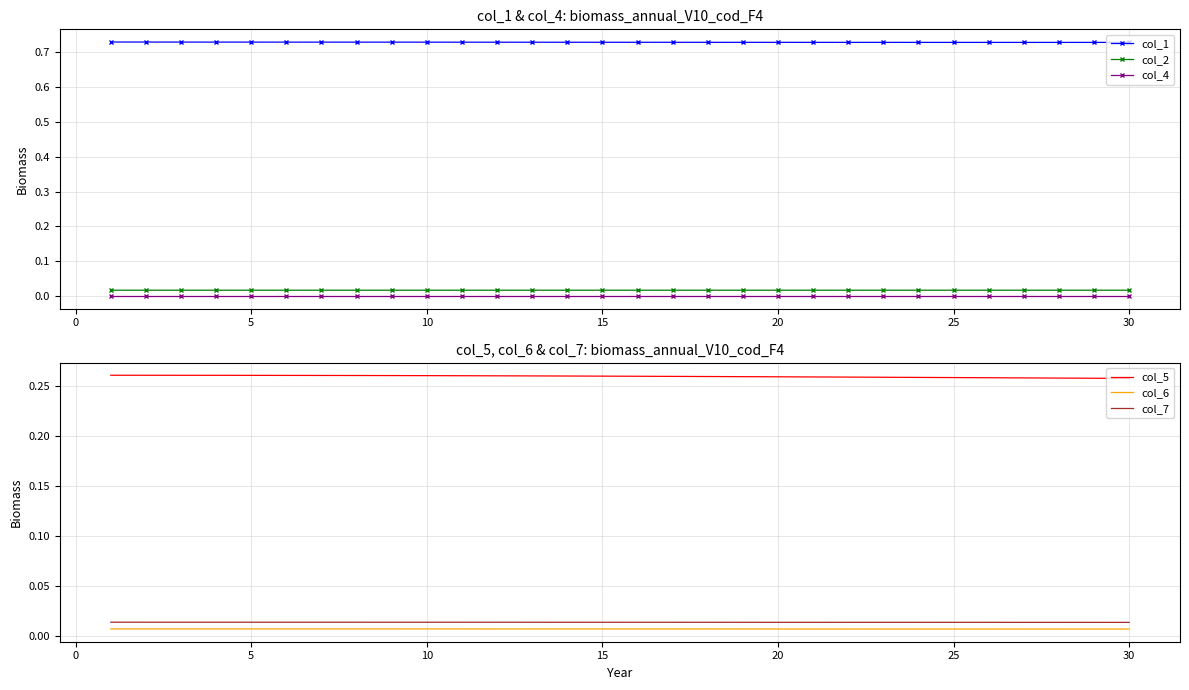

True or false: col_1 and col_4 cross at least once.

False